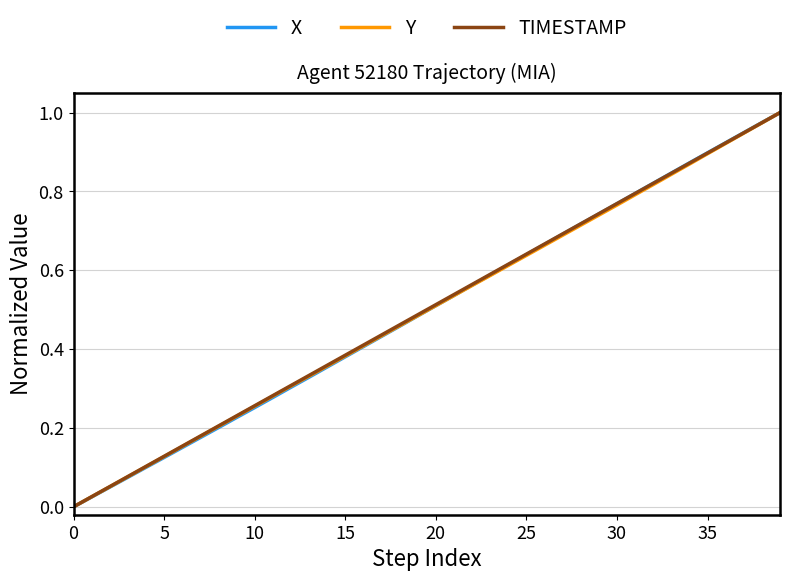

Reading right to left, what are all the values shown in this chart?

X: 1.0	1.0	0.9	0.9	0.9	0.9	0.8	0.8	0.8	0.8	0.7	0.7	0.7	0.7	0.6	0.6	0.6	0.6	0.5	0.5	0.5	0.5	0.4	0.4	0.4	0.4	0.3	0.3	0.3	0.3	0.2	0.2	0.2	0.2	0.1	0.1	0.1	0.0	0.0	0.0
Y: 1.0	1.0	0.9	0.9	0.9	0.9	0.8	0.8	0.8	0.8	0.7	0.7	0.7	0.7	0.6	0.6	0.6	0.6	0.5	0.5	0.5	0.5	0.4	0.4	0.4	0.4	0.3	0.3	0.3	0.3	0.2	0.2	0.2	0.2	0.1	0.1	0.1	0.1	0.0	0.0
TIMESTAMP: 1.0	1.0	0.9	0.9	0.9	0.9	0.8	0.8	0.8	0.8	0.7	0.7	0.7	0.7	0.6	0.6	0.6	0.6	0.5	0.5	0.5	0.5	0.4	0.4	0.4	0.4	0.3	0.3	0.3	0.3	0.2	0.2	0.2	0.2	0.1	0.1	0.1	0.1	0.0	0.0